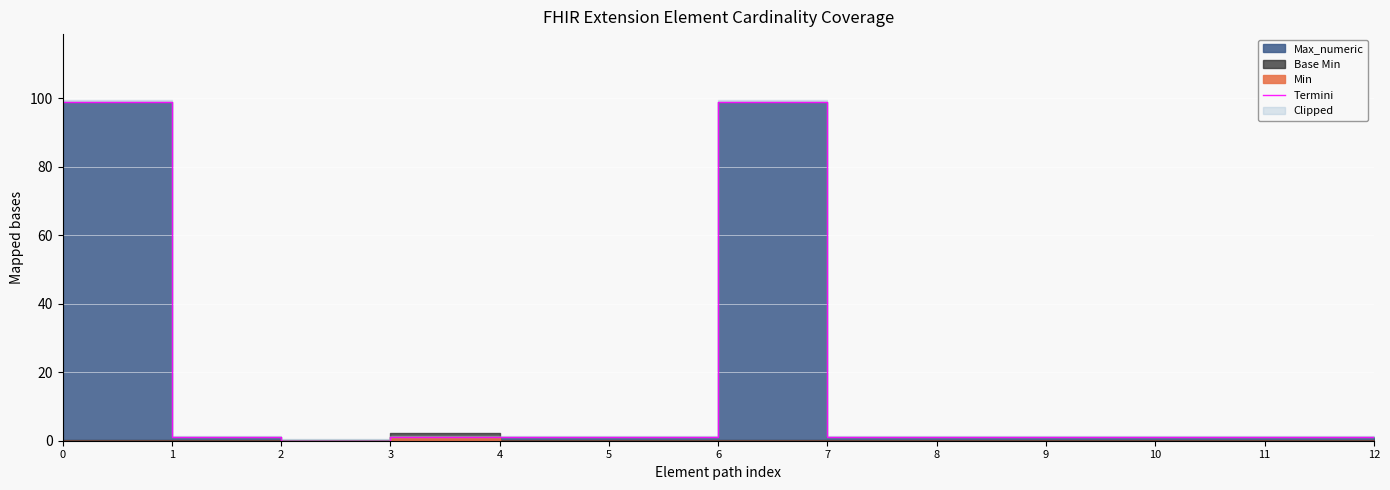

Reading right to left, transcribe all the data shown in this chart.

1	1	1	1	1	1	99	1	1	1	0	1	99